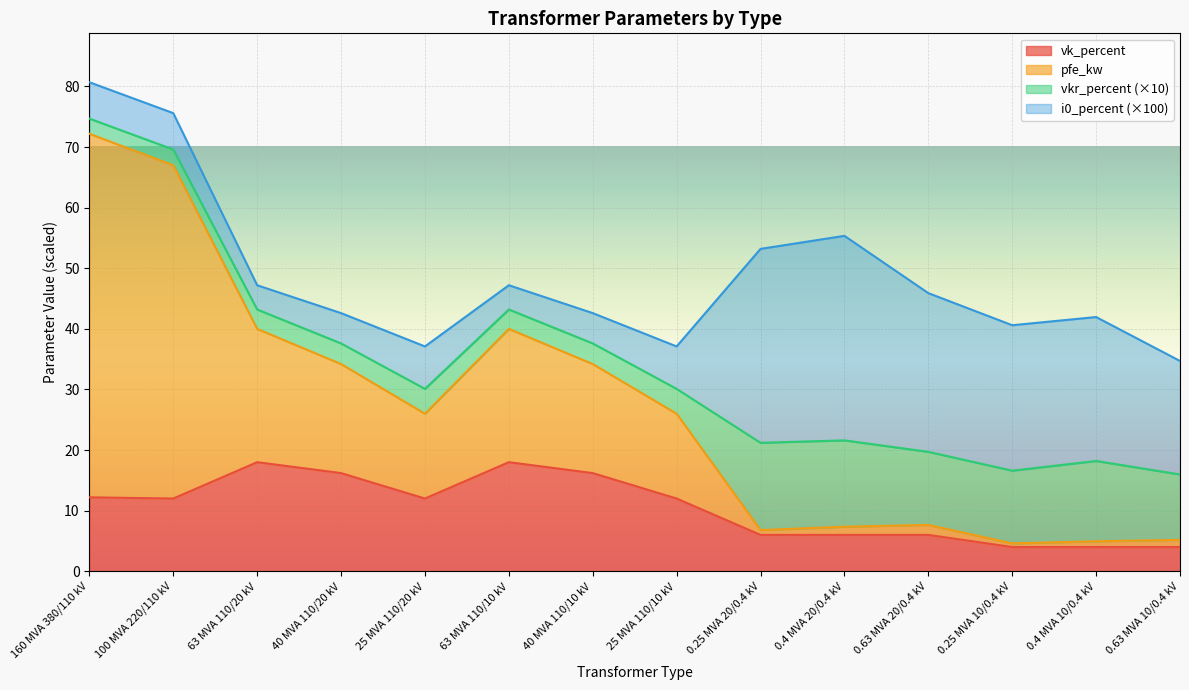

What is the total value across all series at 100 MVA 220/110 kV?

75.6